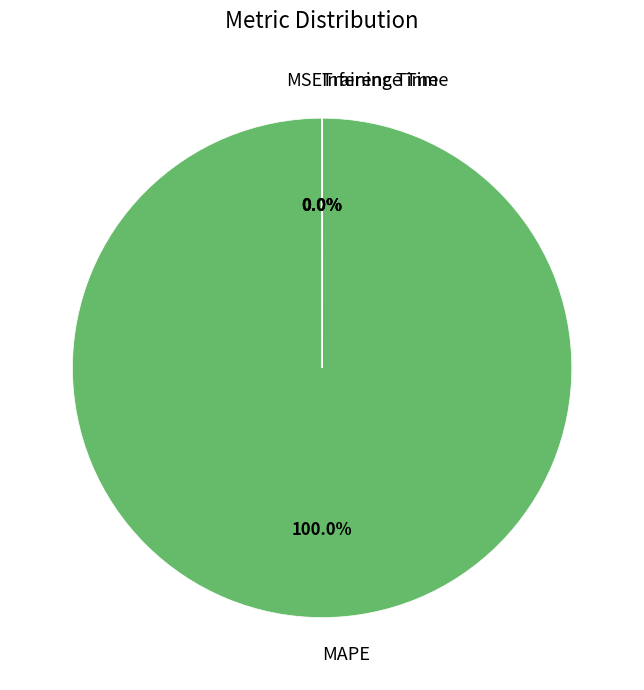

Does any single category account for the majority?

Yes